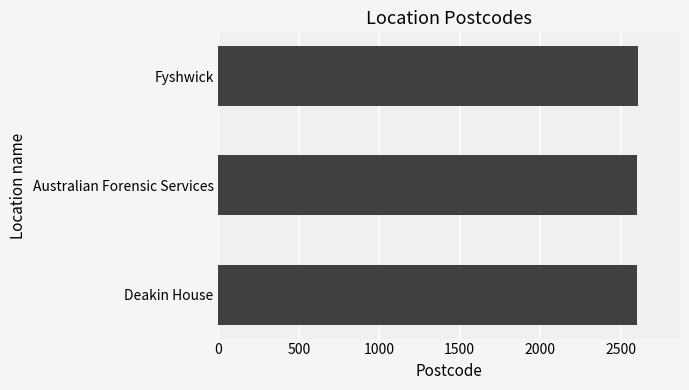

Approximately how many times larger is the value at Australian Forensic Services compared to Deakin House?

1.0